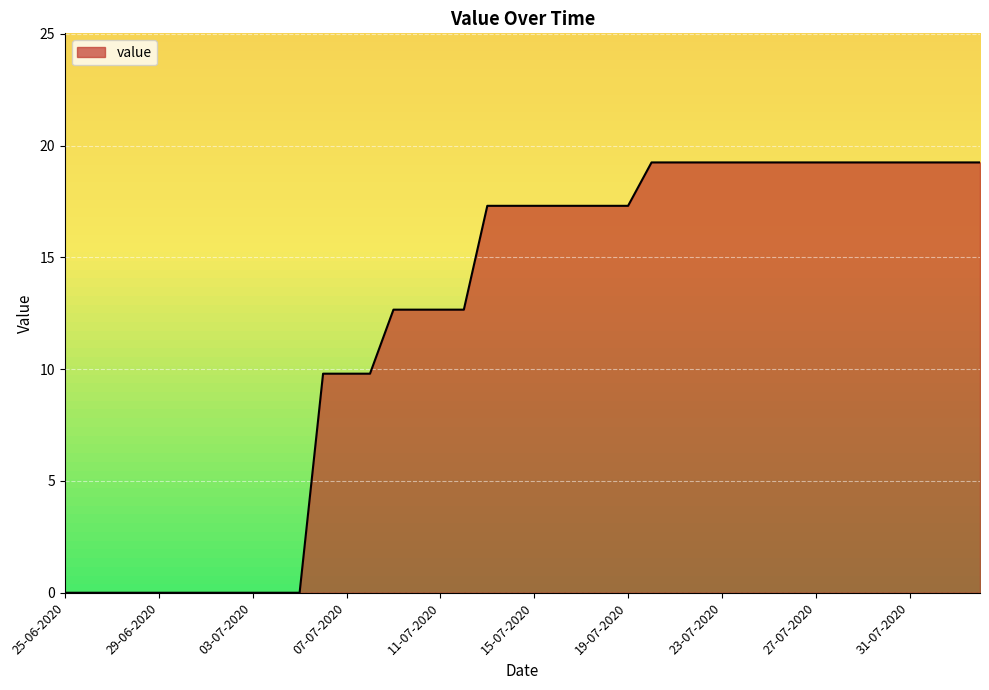

What is the maximum value shown in the chart?

19.3